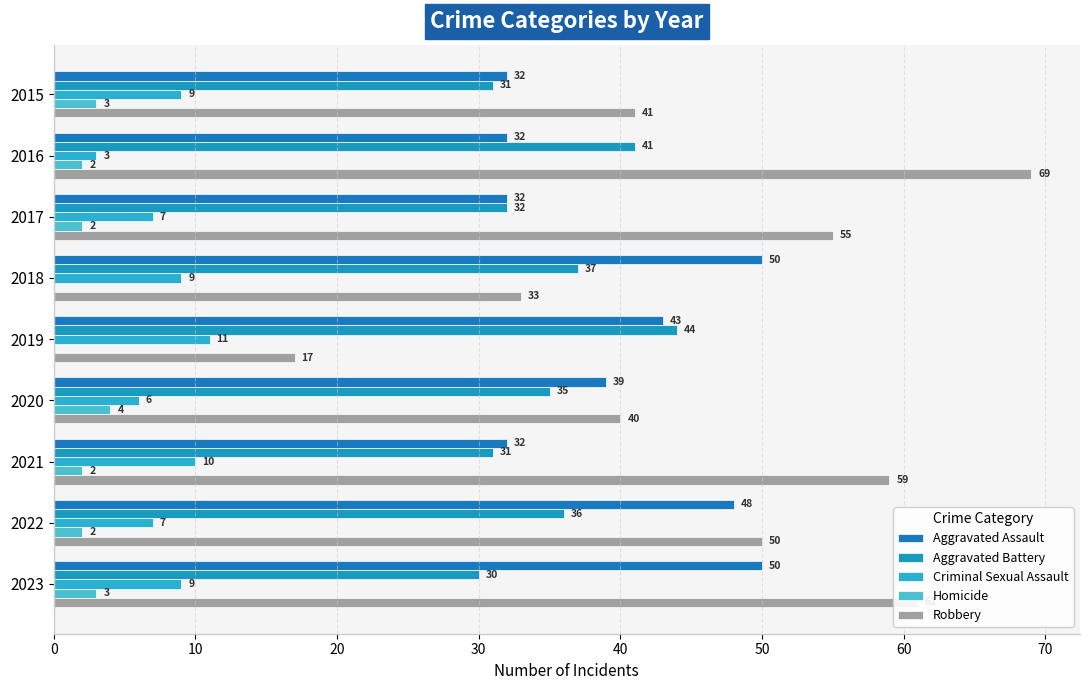

How many categories are shown in the chart?

9